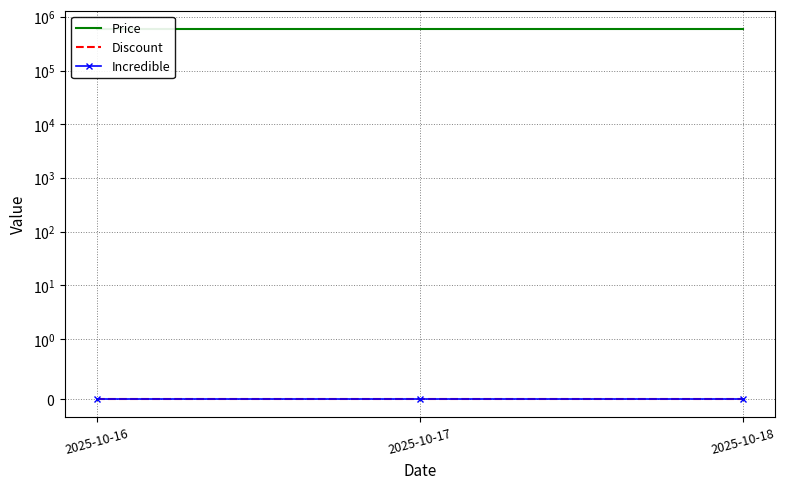

At which category does the chart reach its peak across all series?

2025-10-16